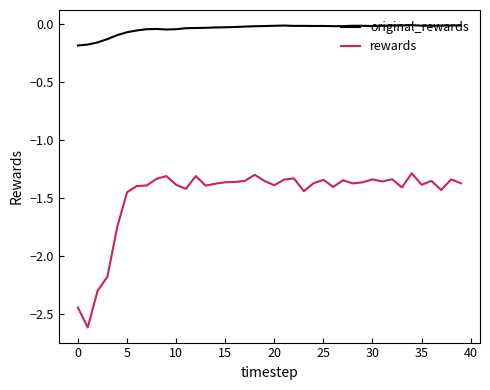

Does the chart have visible grid lines?

No